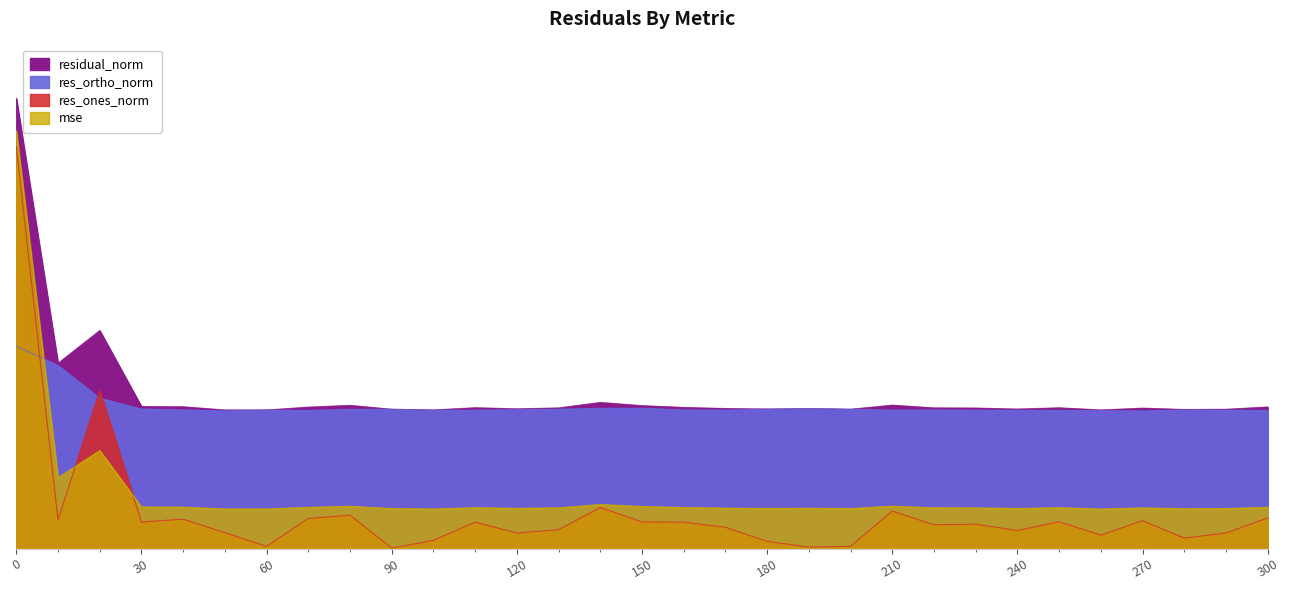

What are all the series names shown in the legend?

mse, res_ones_norm, res_ortho_norm, residual_norm